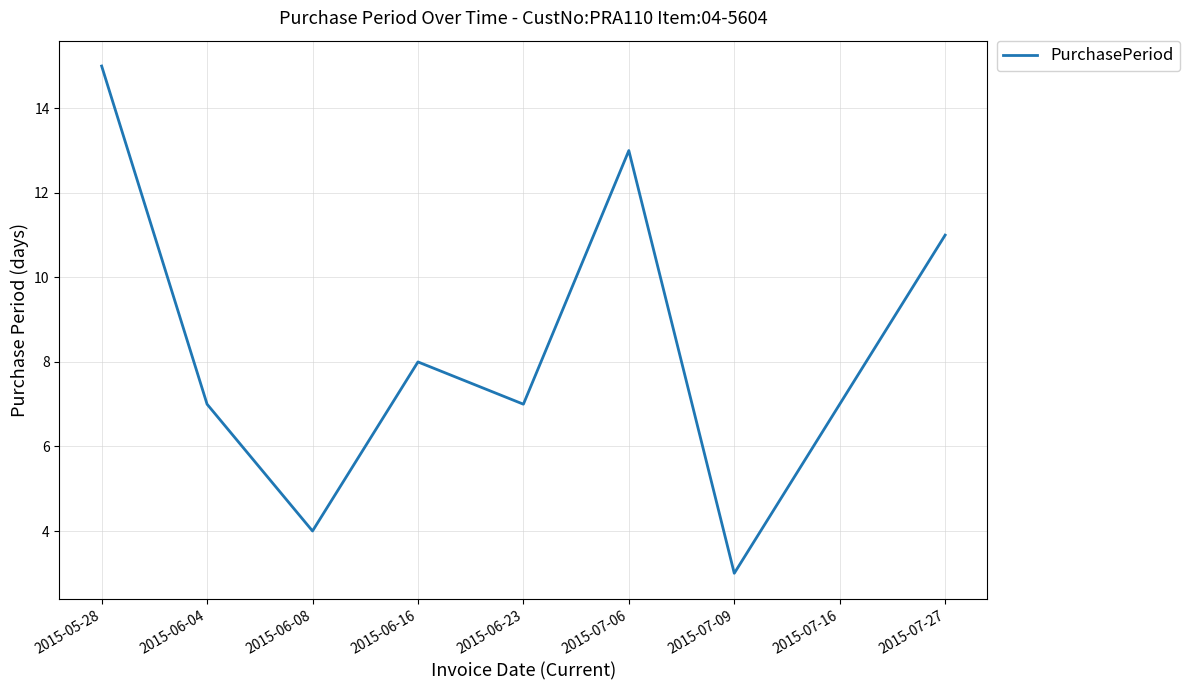

Reading left to right, list all the values displayed in this chart.

15	7	4	8	7	13	3	7	11